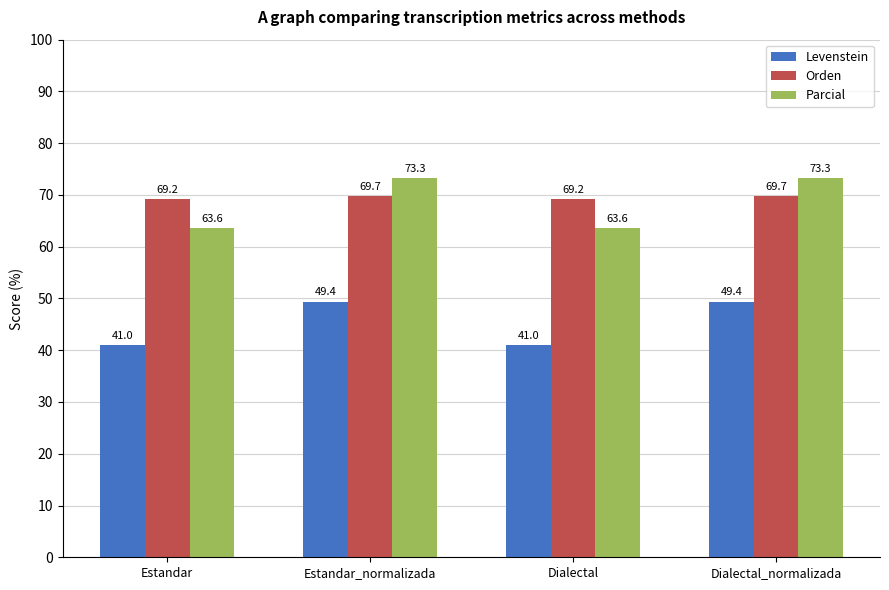

Is the value of Parcial at Dialectal_normalizada greater than the value of Orden at Dialectal?

Yes